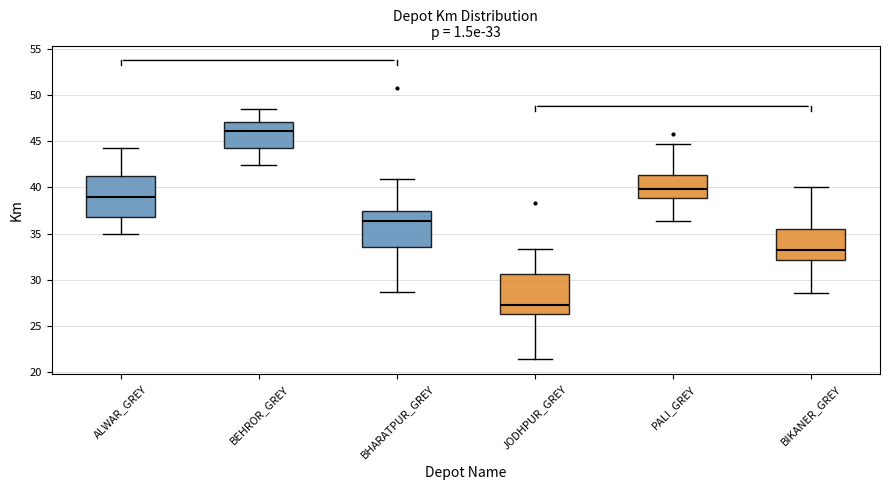

Which box's median line is the lowest?

JODHPUR_GREY